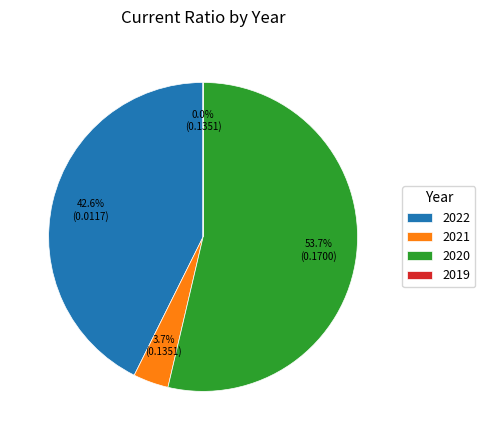

To the nearest percent, what portion does 2021 represent?

4%